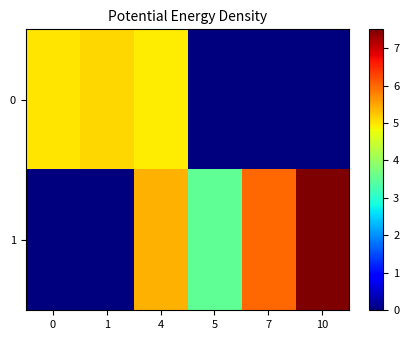

Rank the series by their maximum value, from highest to lowest.

1, 0